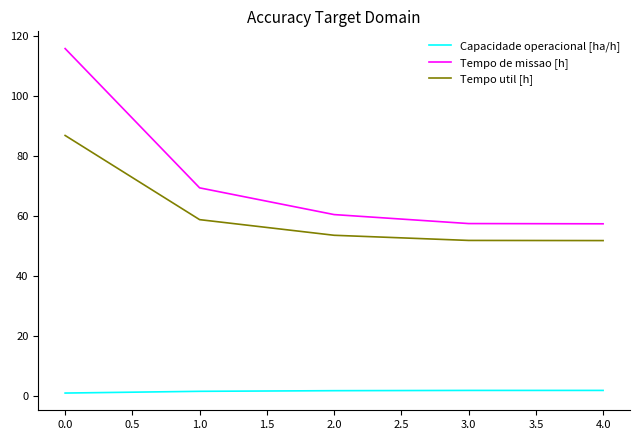

What is the minimum value for Tempo util [h]?

51.8